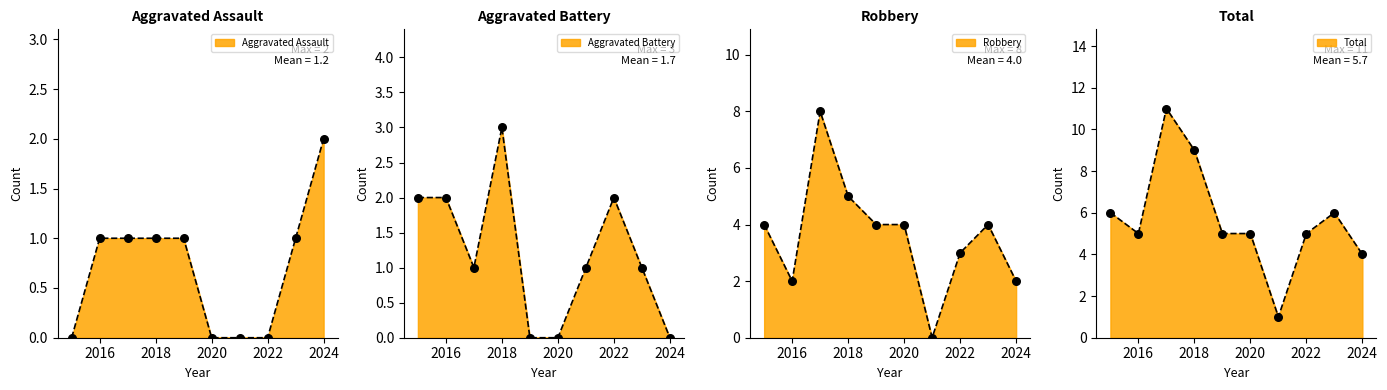

Which series has the widest spread of Y values?

Total